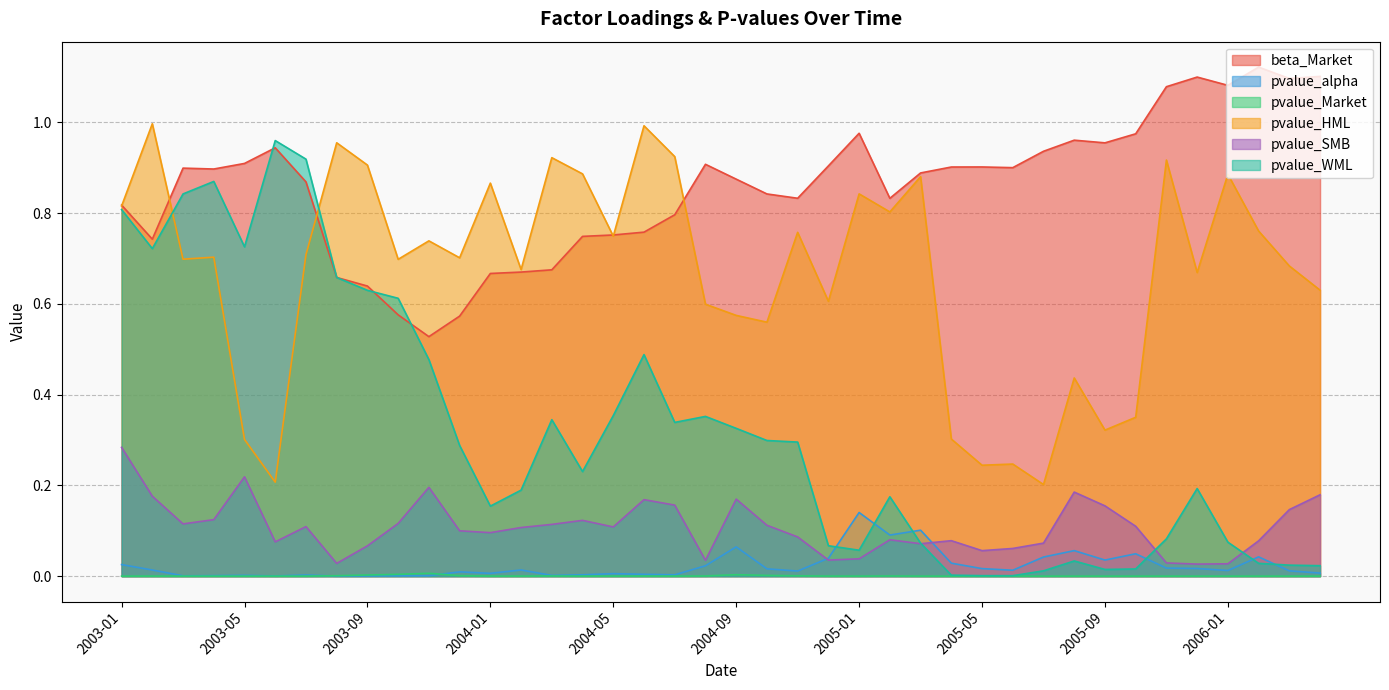

What position from the right is 2003-07?

34